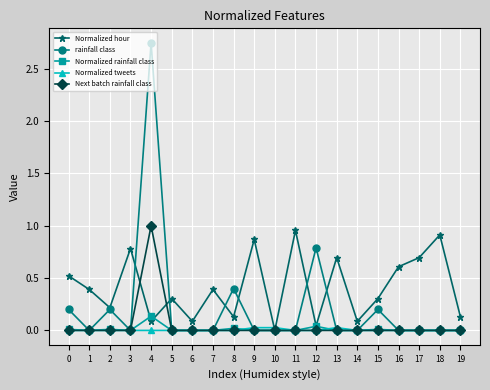

At which category is the sum across all series the highest?

4